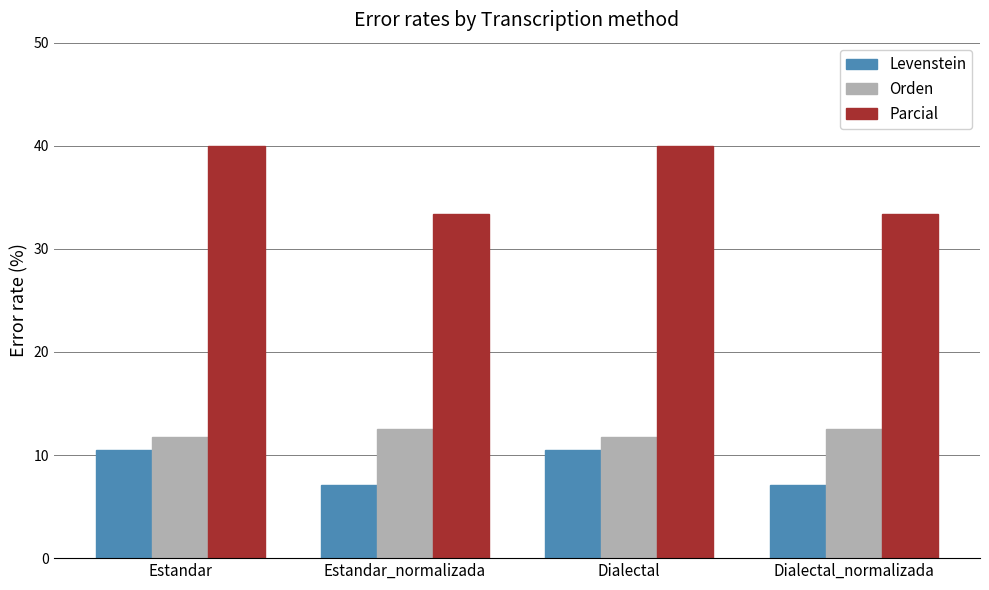

What position from the right is Dialectal_normalizada?

1